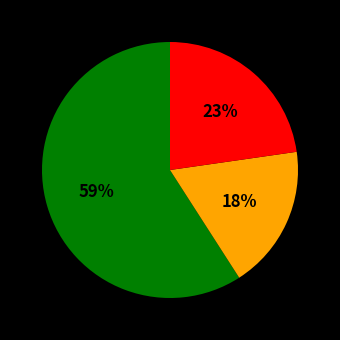

To the nearest percent, what is the average slice percentage?

33%